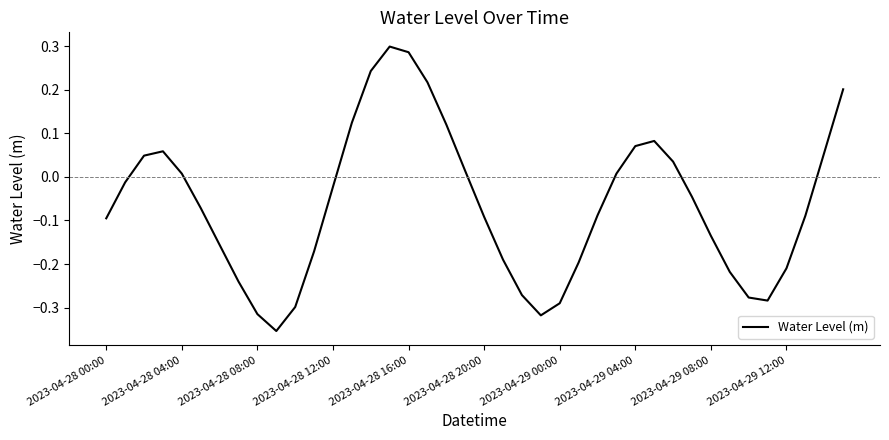

What is the difference between the maximum and minimum values?

0.7